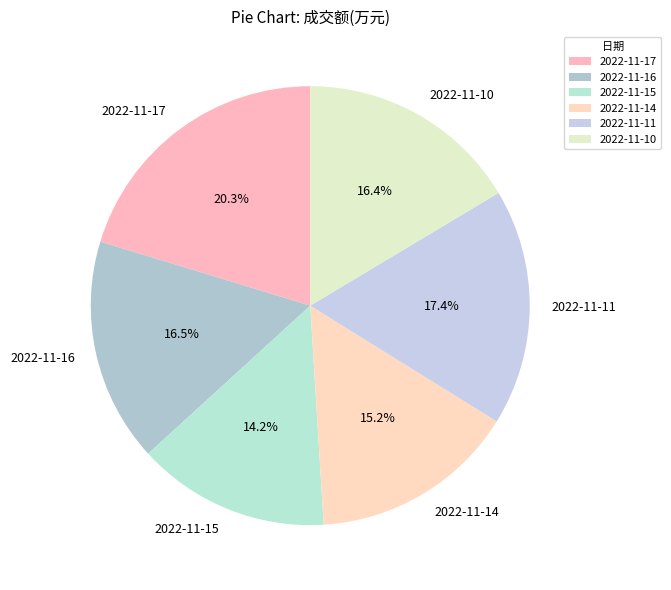

Is it true that 2022-11-10 is 29% of the pie?

False